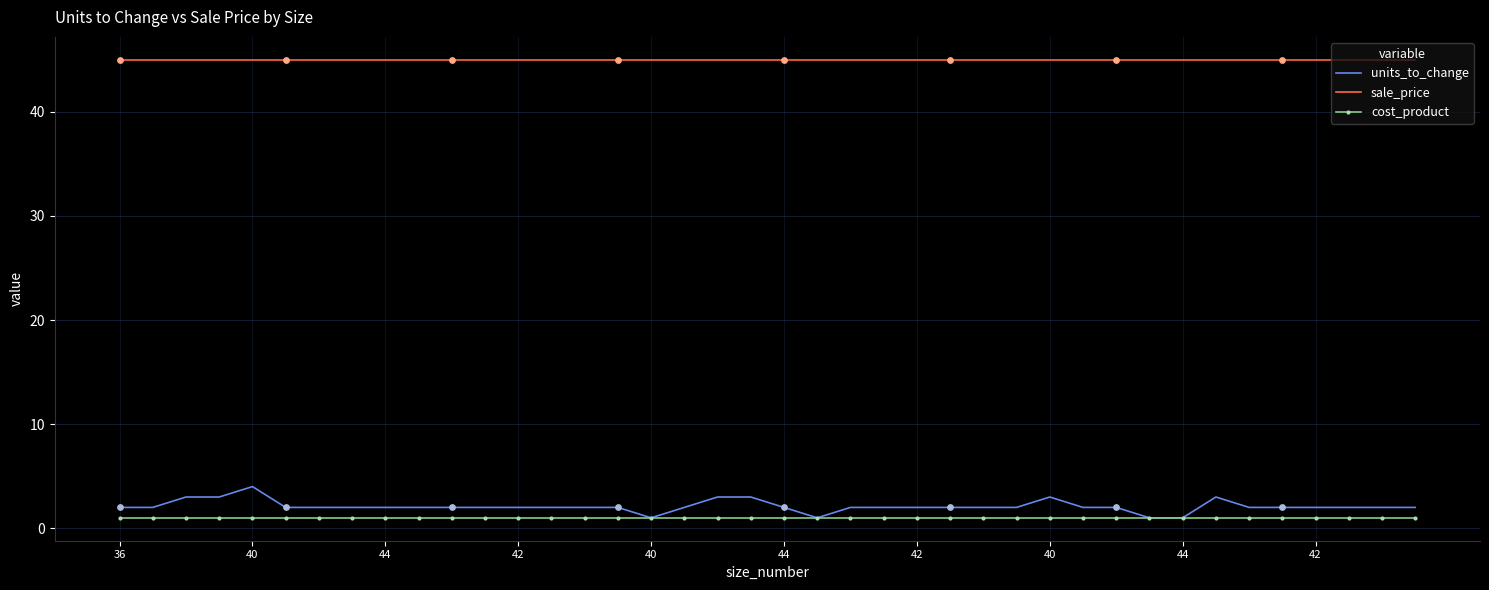

Which series has the largest total across all categories?

sale_price